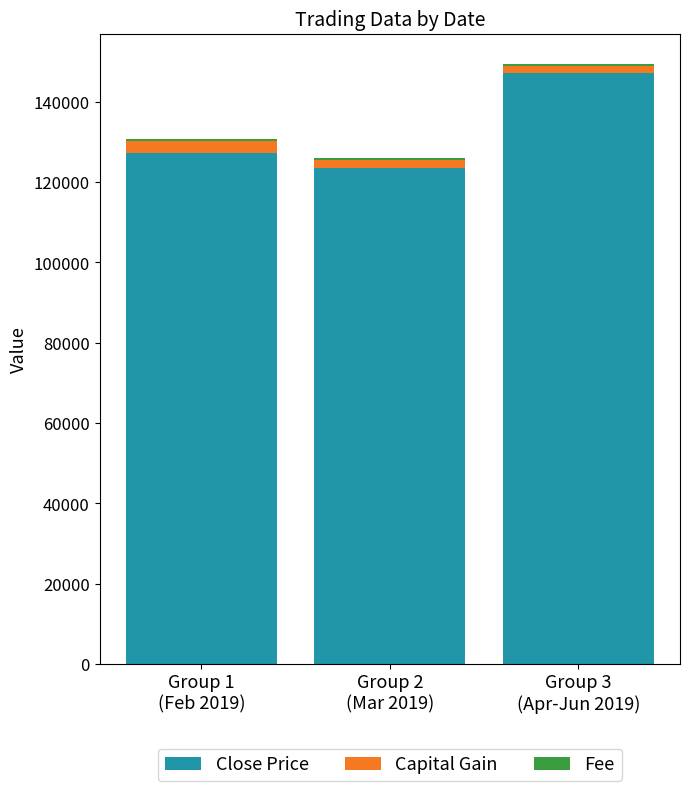

Are the bars horizontal?

No